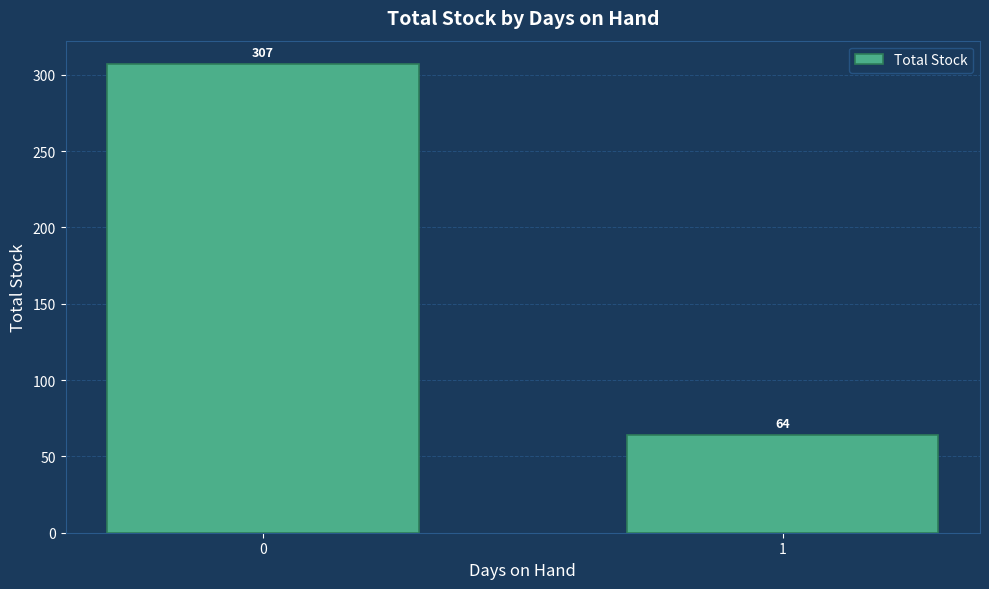

List the labels in order of value, largest first.

0, 1